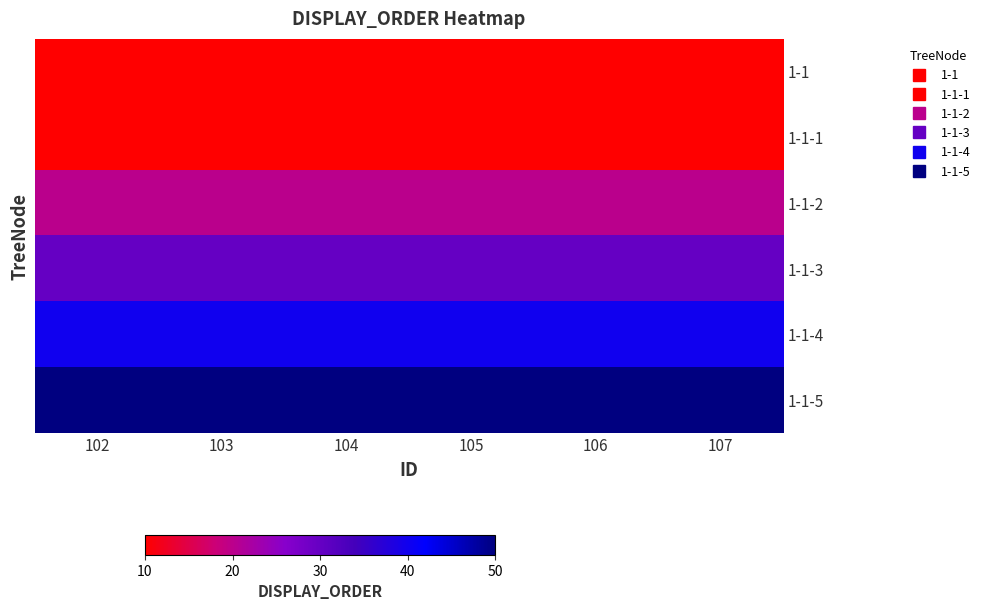

What is the total value across all series at 102?

160